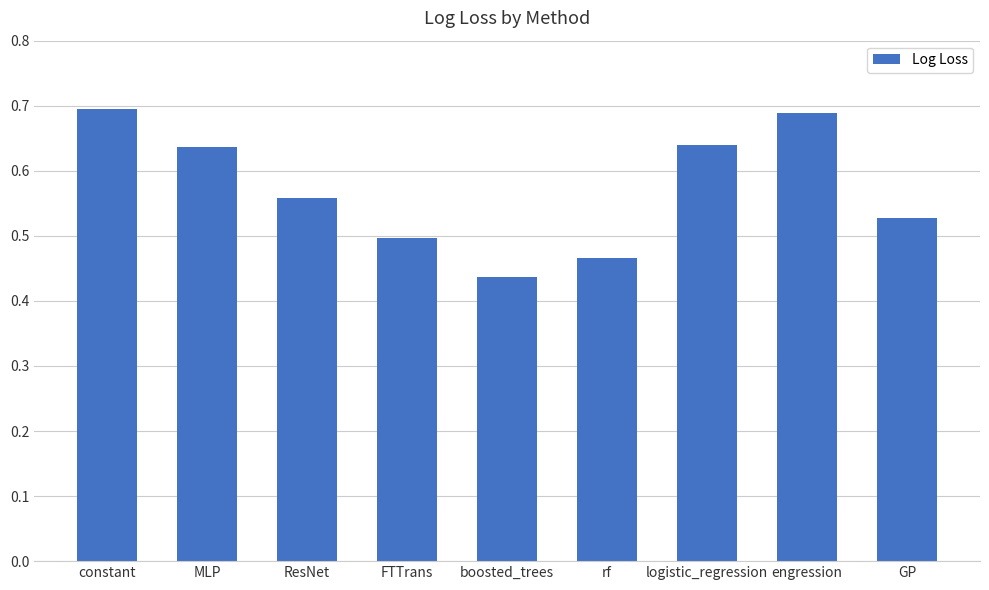

At which category does the chart reach its minimum across all series?

boosted_trees